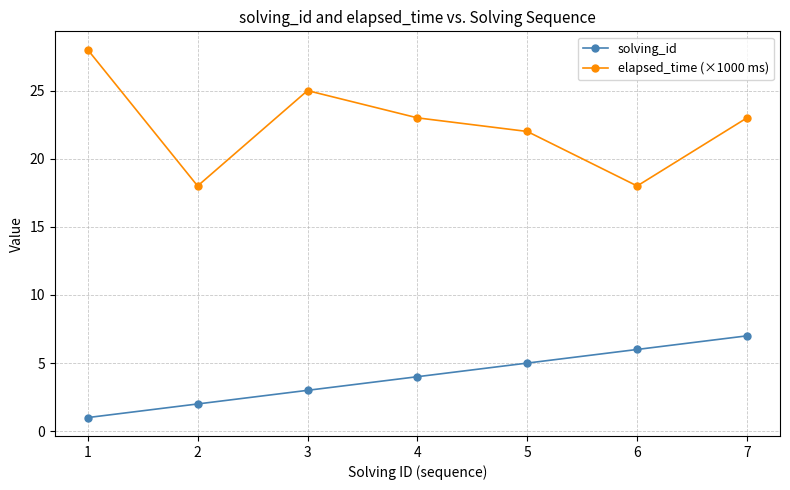

Count the number of categories in the chart.

7